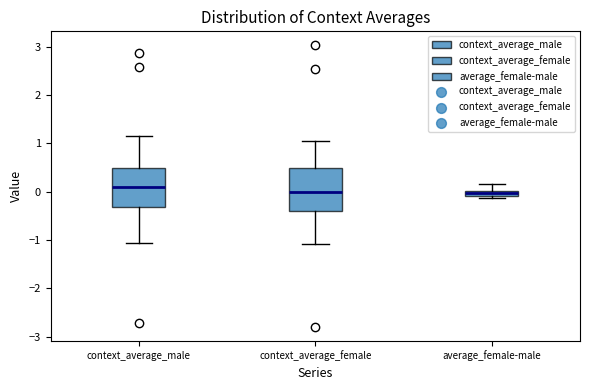

Where does the upper whisker of the box for average_female-male end on the y-axis? The values are not printed on the chart, so give them approximately, as read against the axis.

0.2